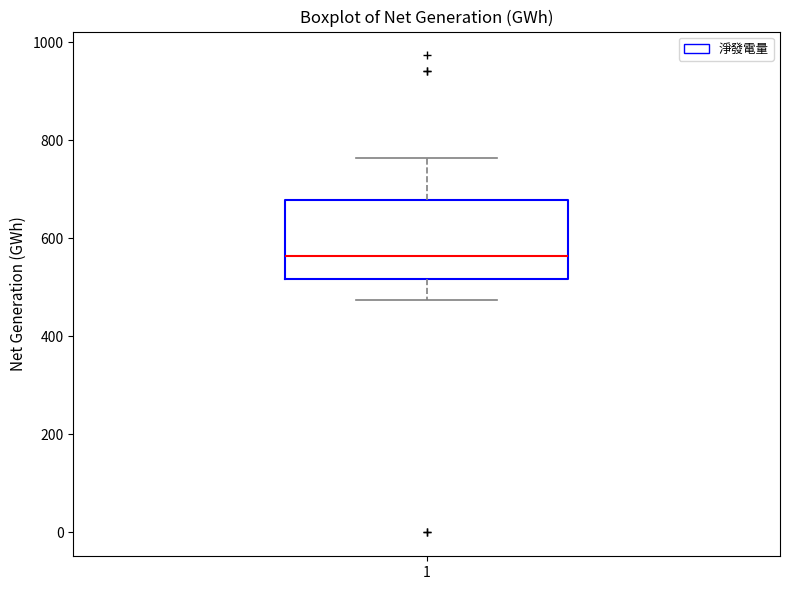

Read this box plot against the y-axis: the position of the median line, the range covered by the box, and the ends of both whiskers. The values are not printed on the chart, so give them approximately, as read against the axis.

median 560, box 520 to 680, whiskers 480 to 760